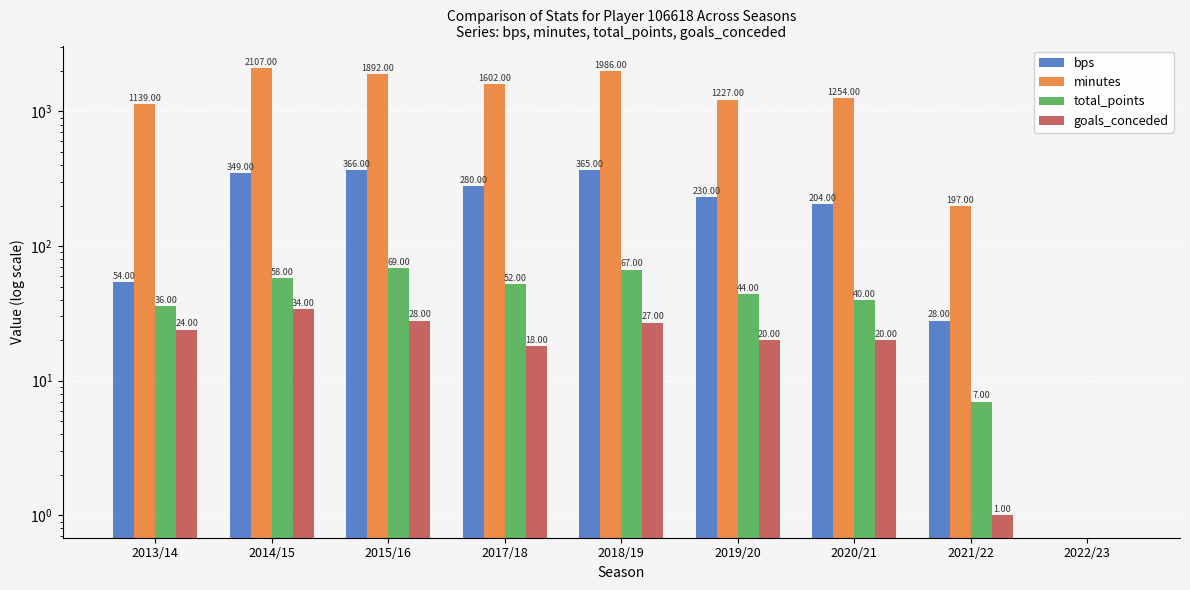

What is the approximate value of bps at 2021/22, to the nearest 5?

30